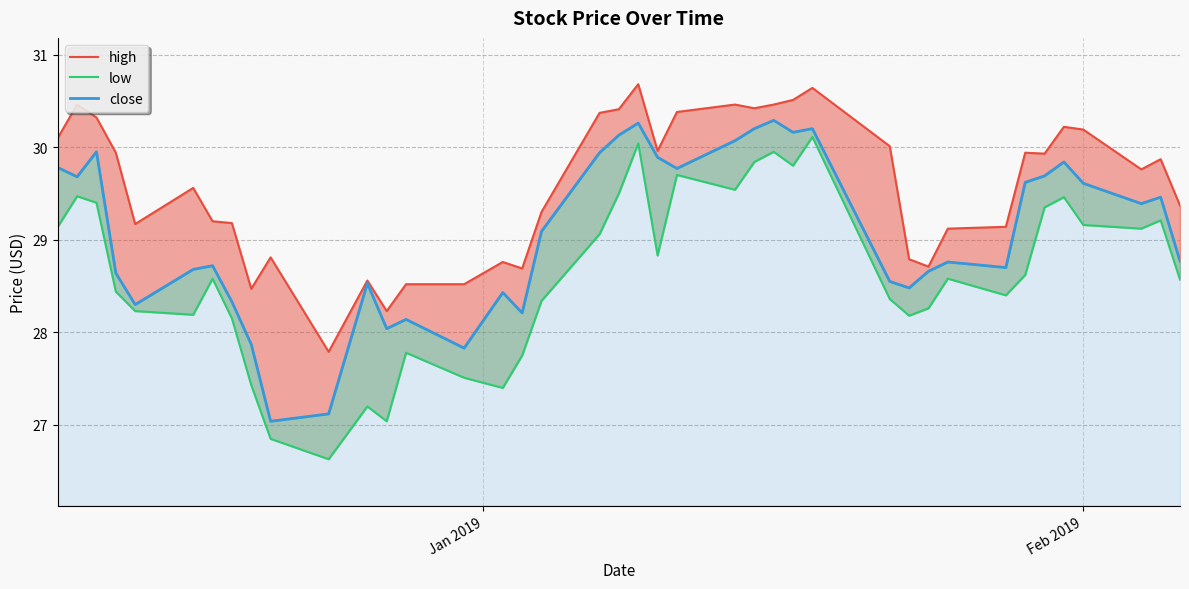

What is the average value of the low series?

28.6